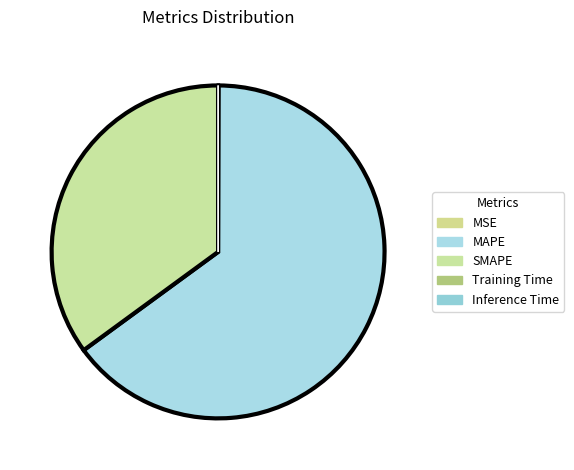

What percentage is the MAPE slice, to the nearest percent?

65%